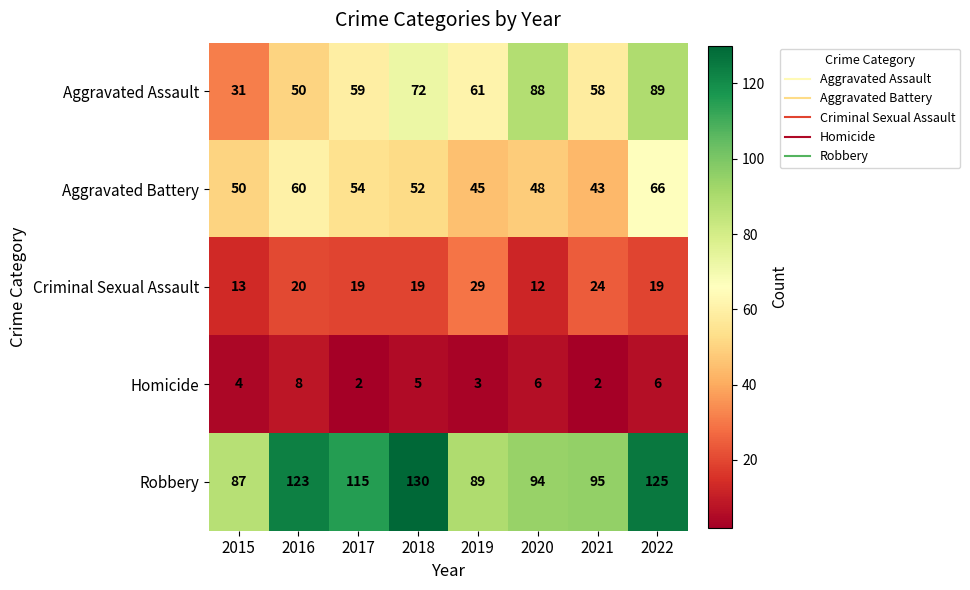

At which category is the sum across all series the highest?

2022